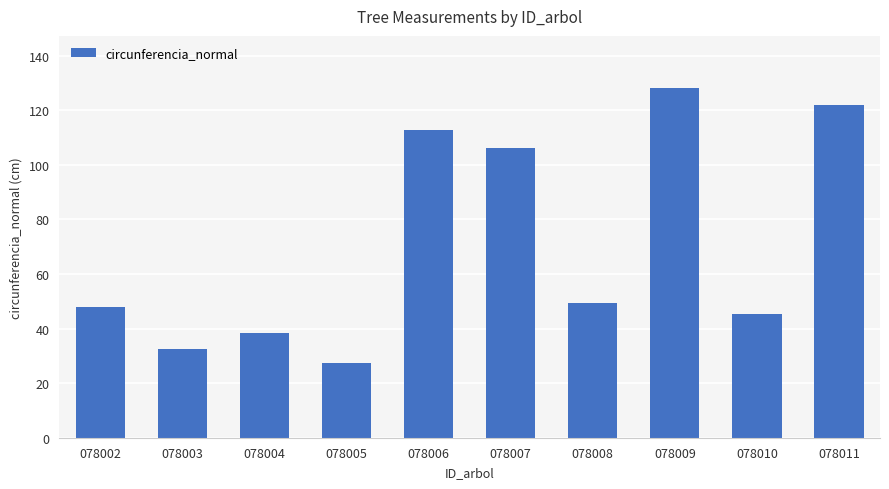

How many distinct data groups are displayed?

1